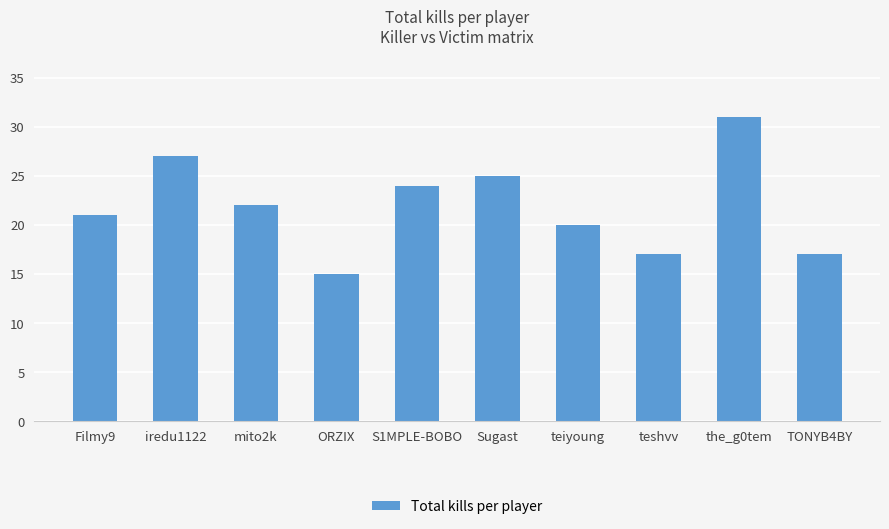

What is the sum of all values?

219